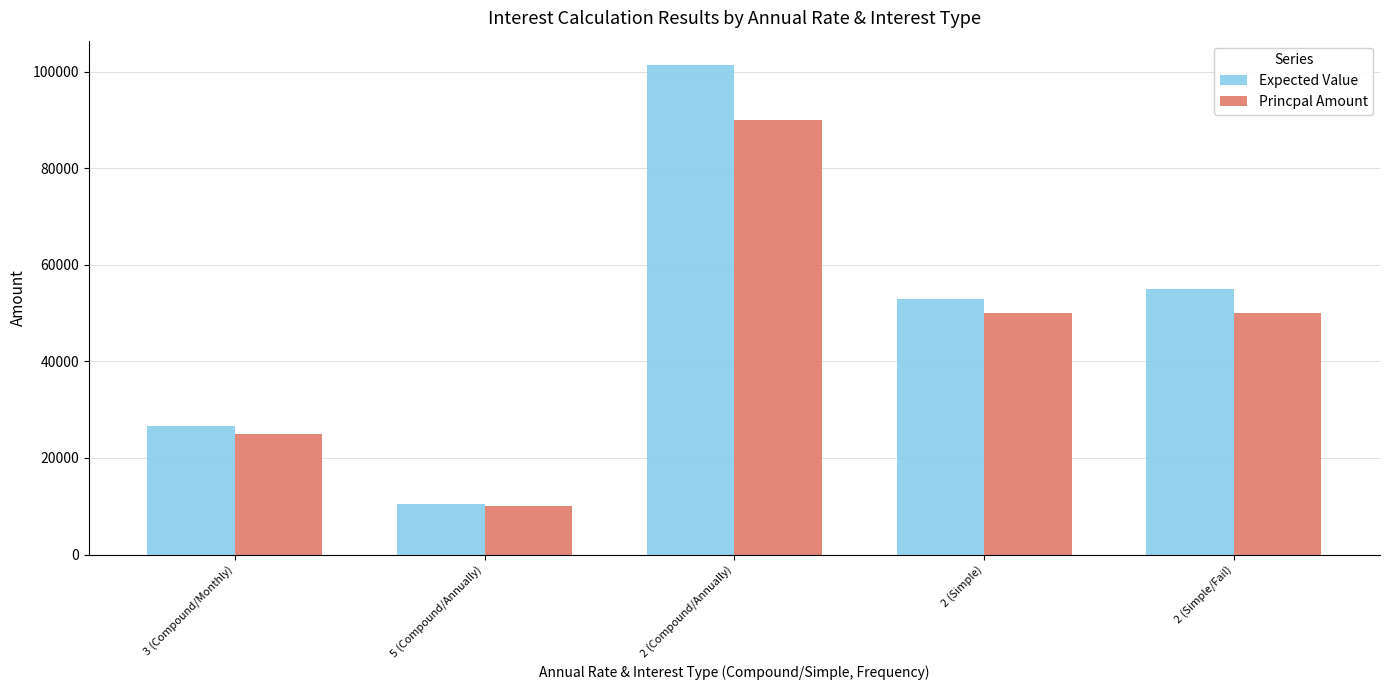

Which series has the largest range (max minus min)?

Expected Value